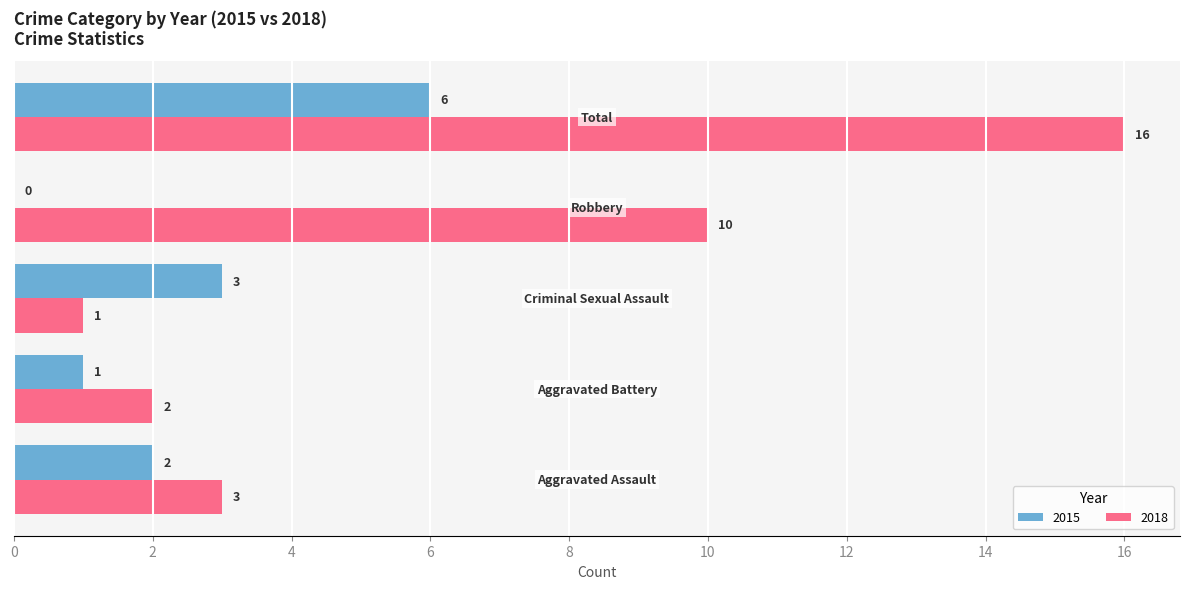

Which series has the largest total across all categories?

2018